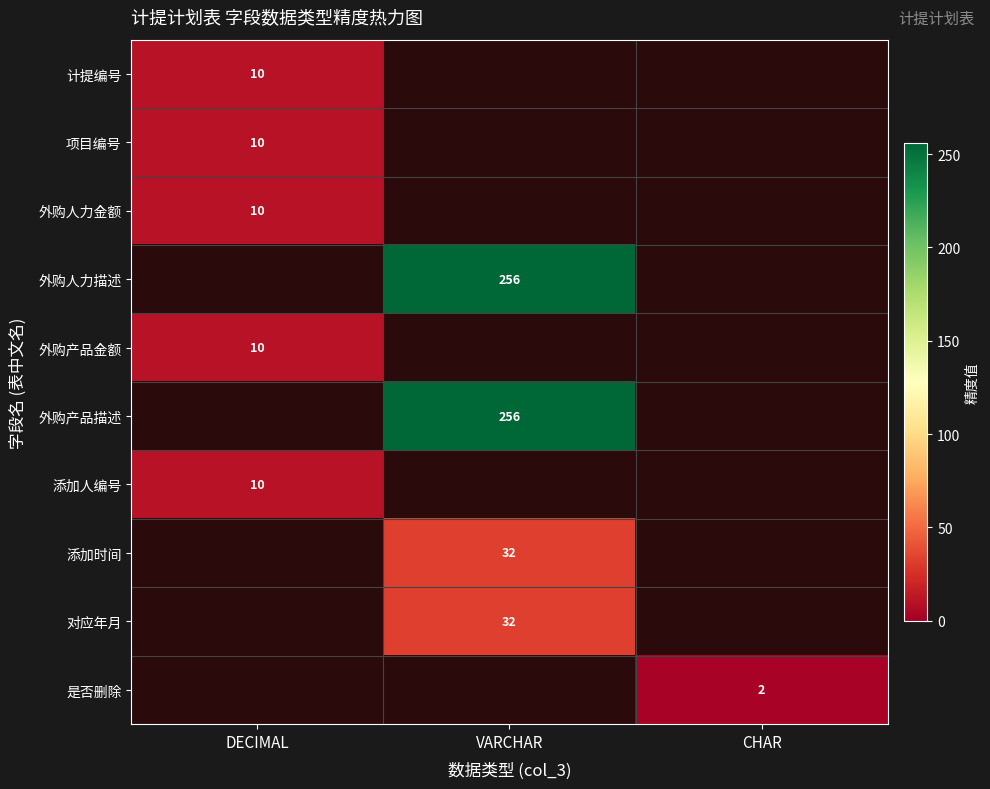

The 项目编号 series shows 10 at DECIMAL. True or false?

True